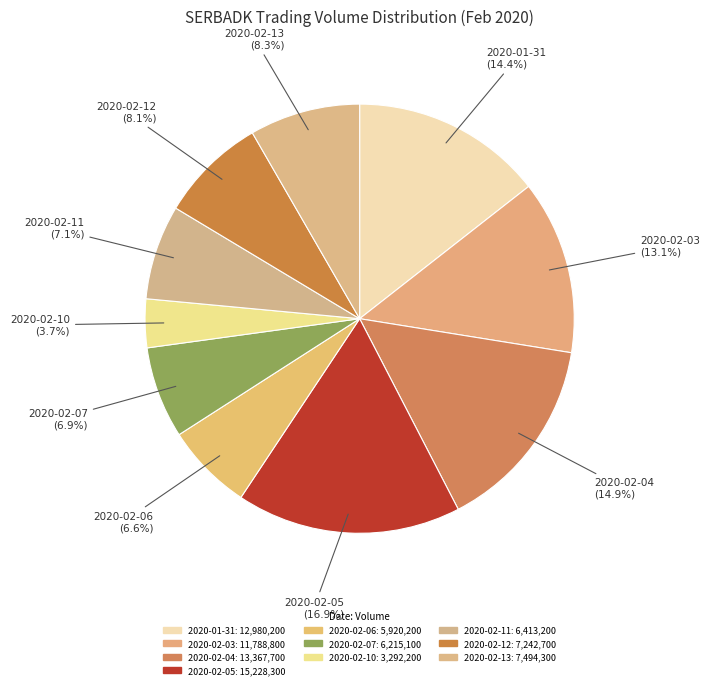

Count the number of slices in the pie.

10